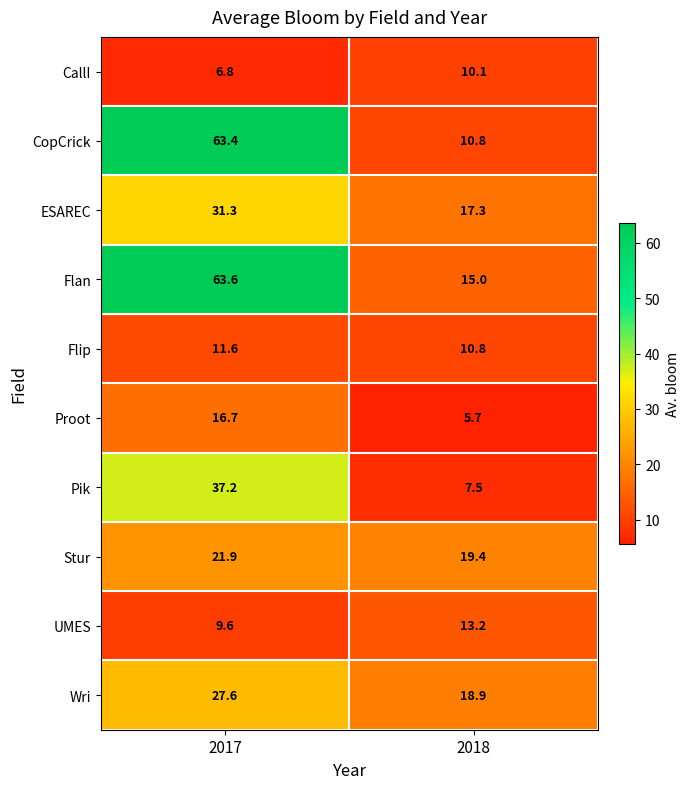

Which series has the largest total across all categories?

Flan